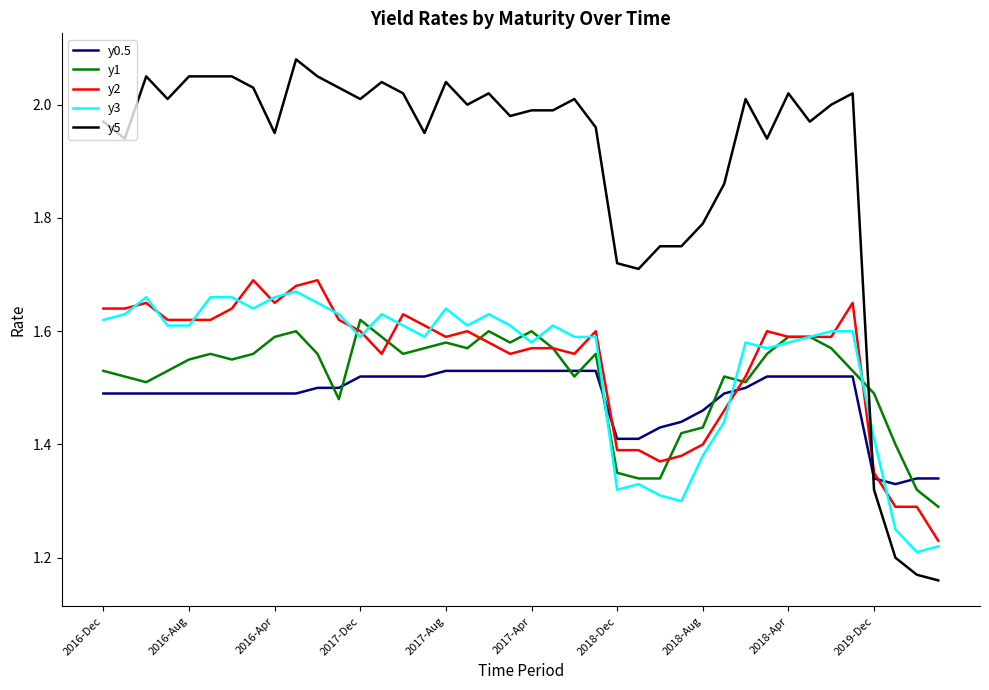

Which series has the widest spread of values?

y5